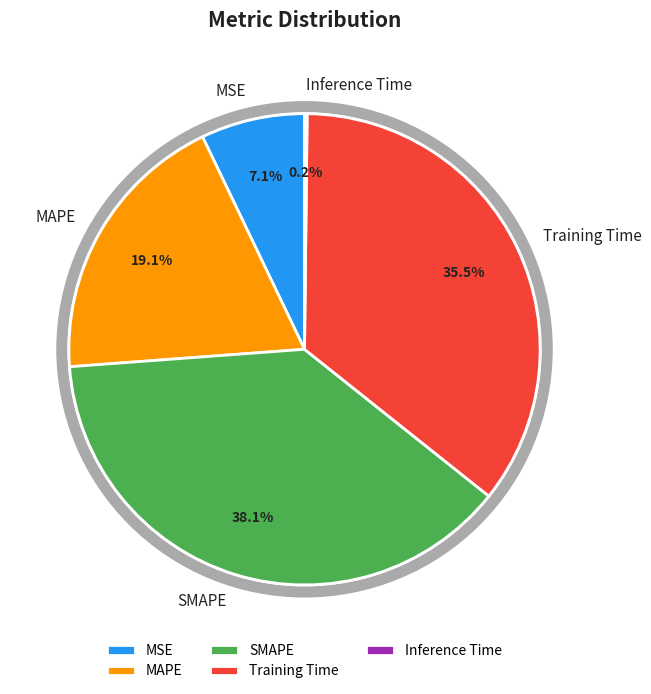

Between MAPE and Training Time, which is larger?

Training Time